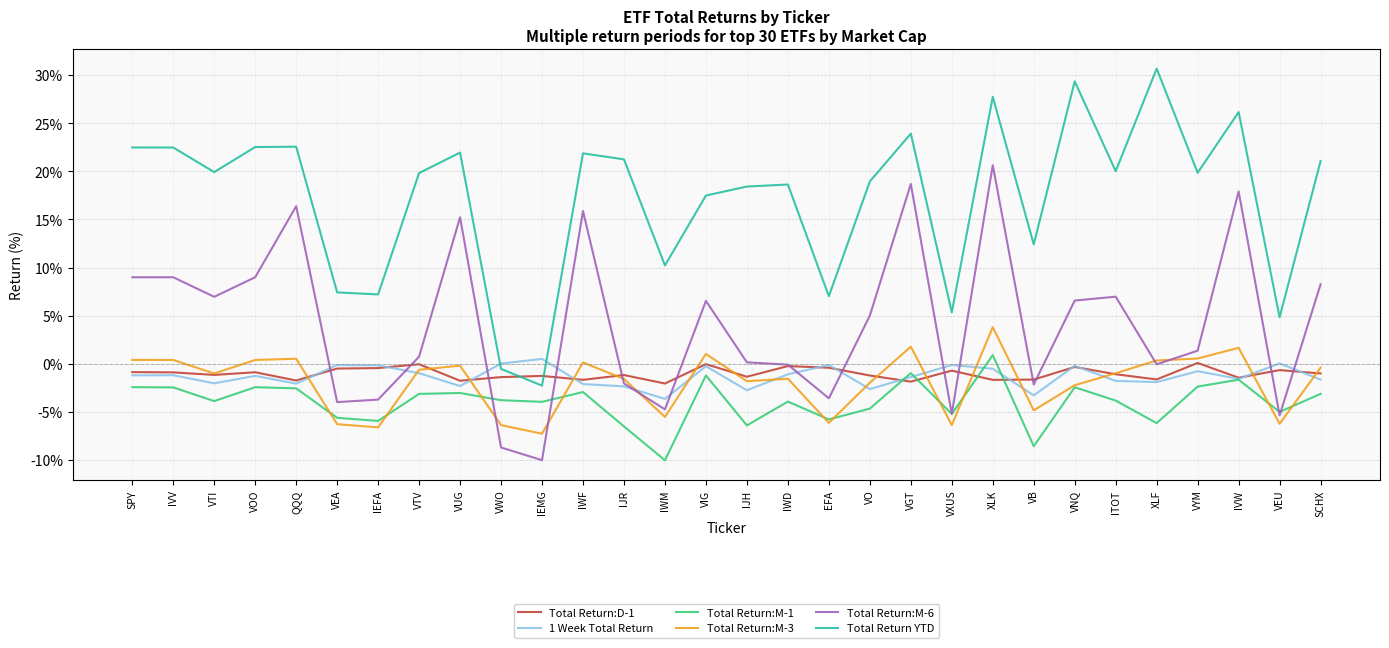

Which series has the largest total across all categories?

Total Return YTD